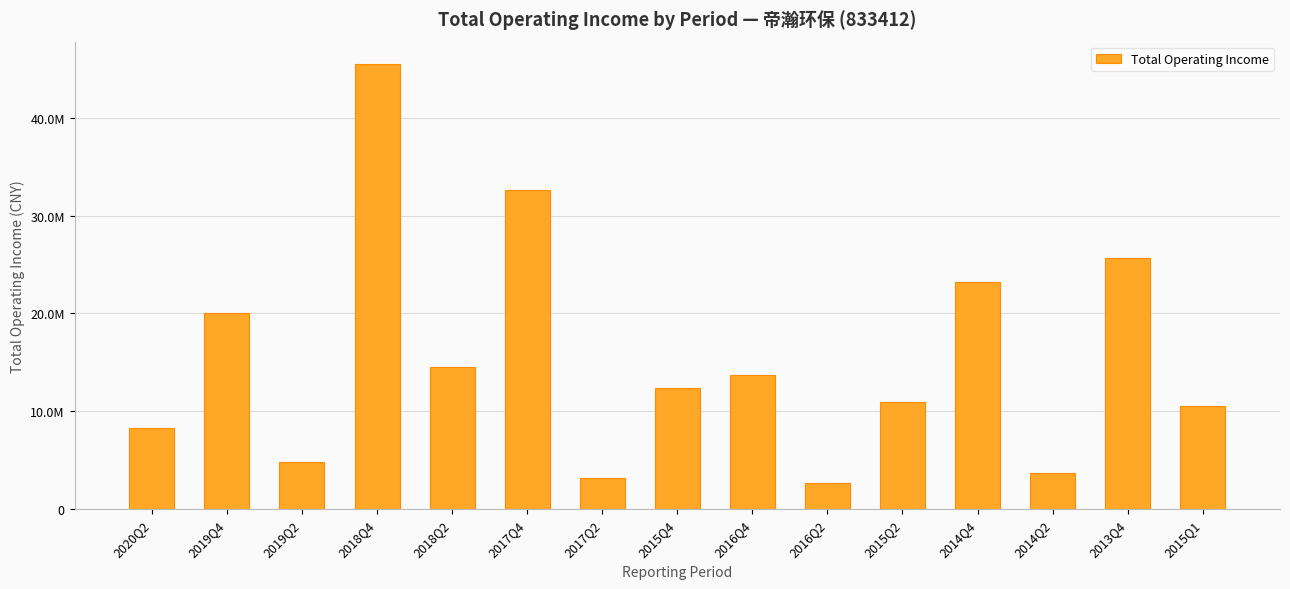

List the labels in order of value, largest first.

2018Q4, 2017Q4, 2013Q4, 2014Q4, 2019Q4, 2018Q2, 2016Q4, 2015Q4, 2015Q2, 2015Q1, 2020Q2, 2019Q2, 2014Q2, 2017Q2, 2016Q2